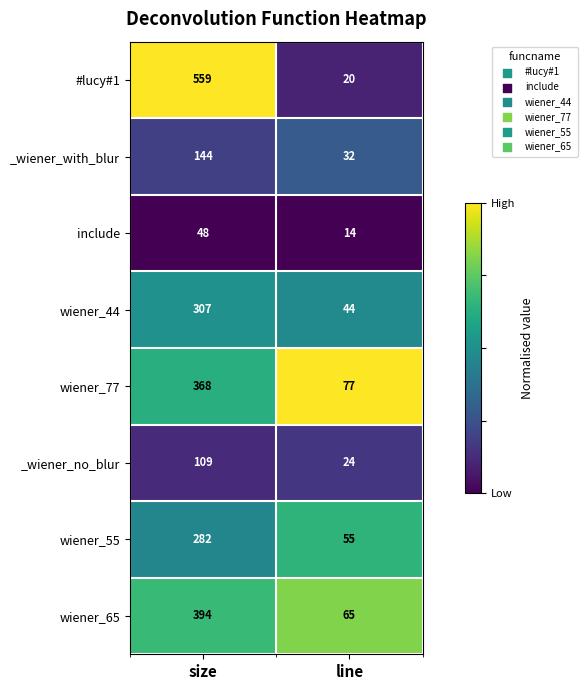

The value of _wiener_with_blur at line is 53. True or false?

False